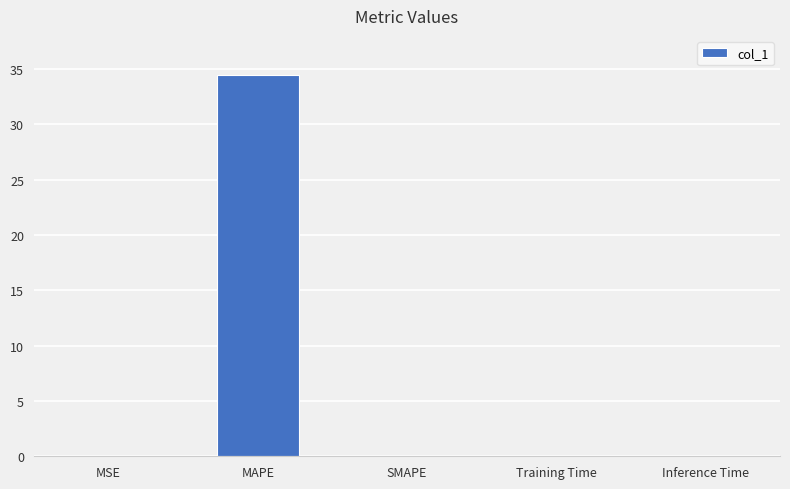

Read the value at MAPE.

34.4